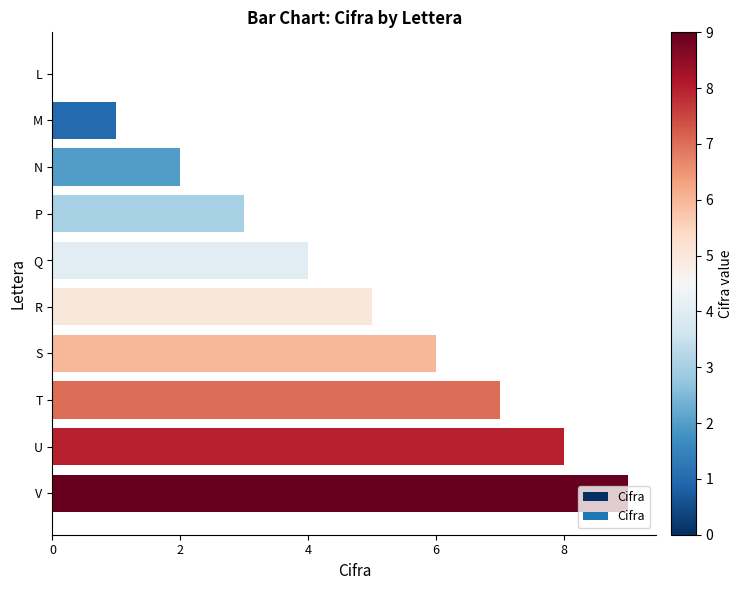

What is the sum of the values at P and T?

10